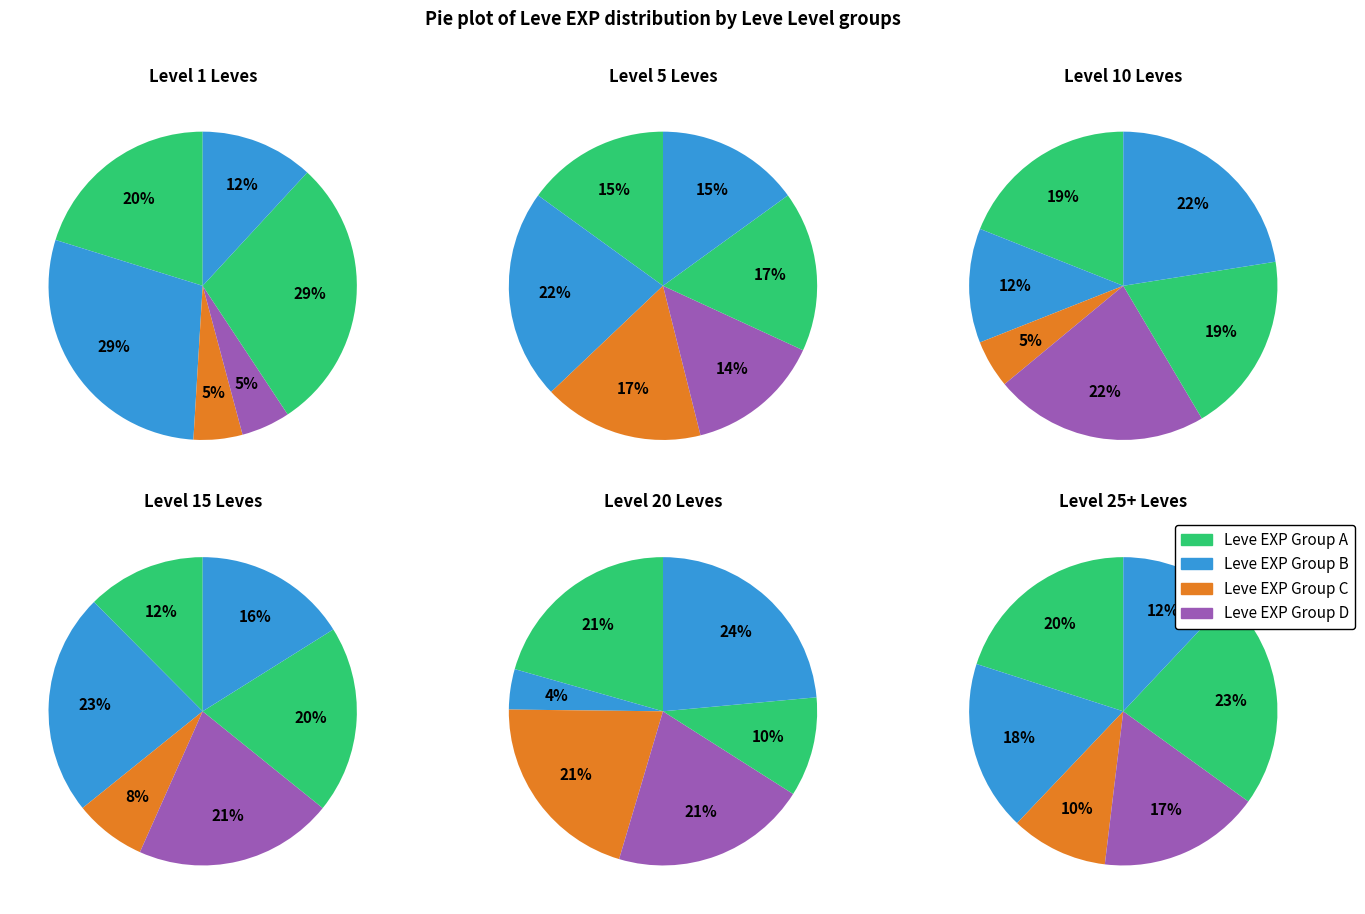

To the nearest percent, what is the average slice percentage?

17%